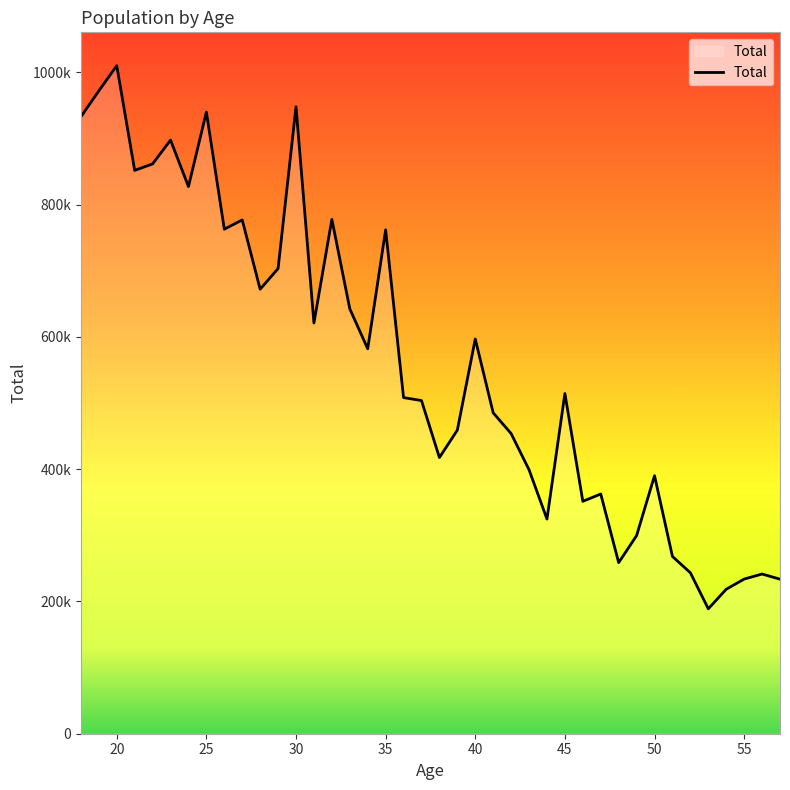

Rank the categories by value from highest to lowest.

20, 19, 30, 25, 18, 23, 22, 21, 24, 32, 27, 26, 35, 29, 28, 33, 31, 40, 34, 45, 36, 37, 41, 39, 42, 38, 43, 50, 47, 46, 44, 49, 51, 48, 52, 56, 55, 57, 54, 53